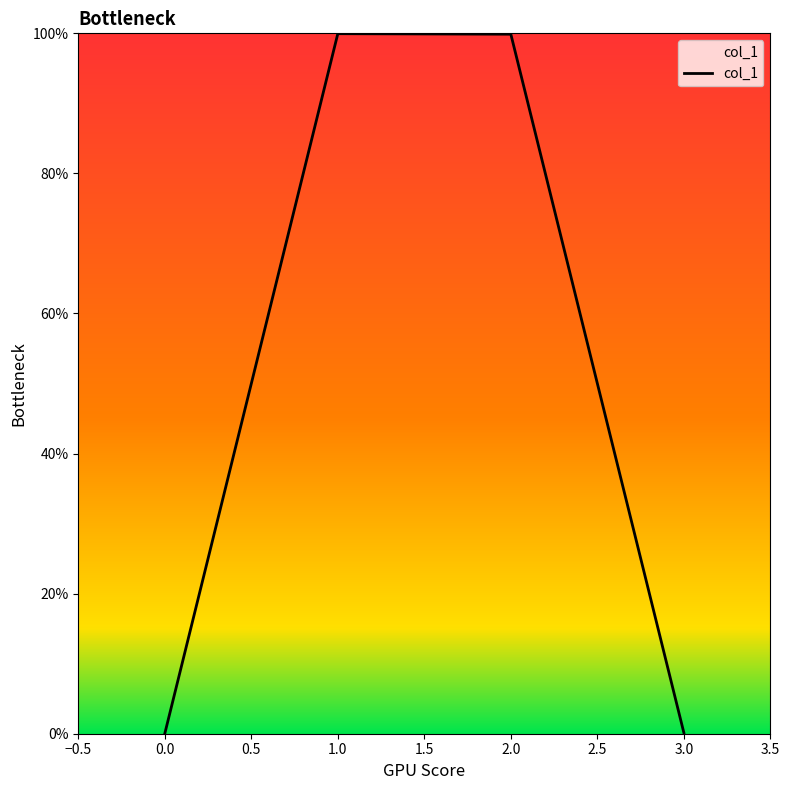

Does the chart display data point markers on the line(s)?

No